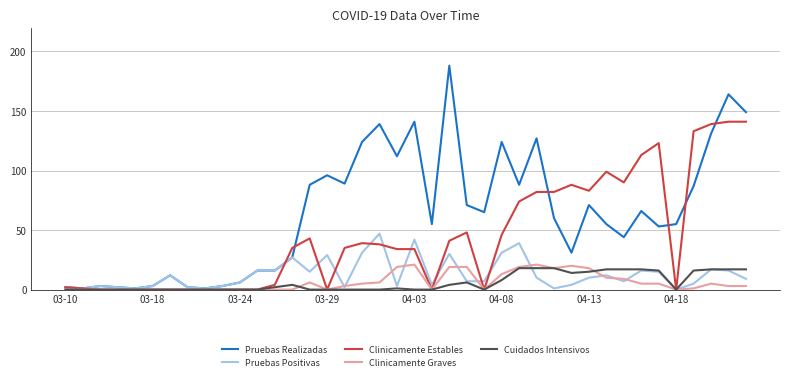

What is the maximum value shown in the chart?

188